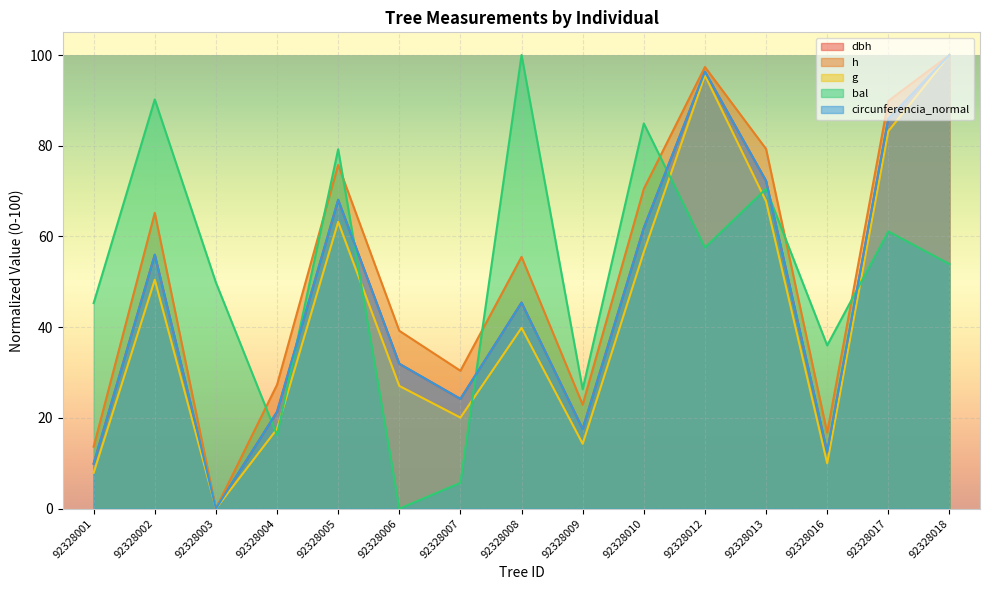

True or false: circunferencia_normal has more than 1 points higher than both neighbors.

True